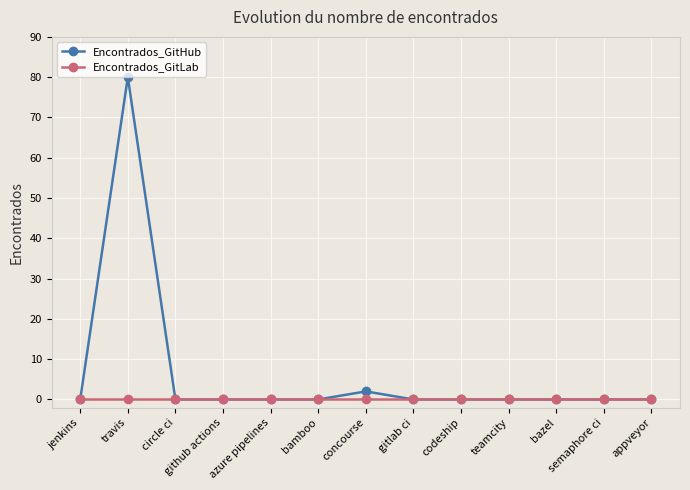

Reading left to right, extract all data points from this chart.

Encontrados_GitHub: jenkins=0	travis=80	circle ci=0	github actions=0	azure pipelines=0	bamboo=0	concourse=2	gitlab ci=0	codeship=0	teamcity=0	bazel=0	semaphore ci=0	appveyor=0
Encontrados_GitLab: jenkins=0	travis=0	circle ci=0	github actions=0	azure pipelines=0	bamboo=0	concourse=0	gitlab ci=0	codeship=0	teamcity=0	bazel=0	semaphore ci=0	appveyor=0